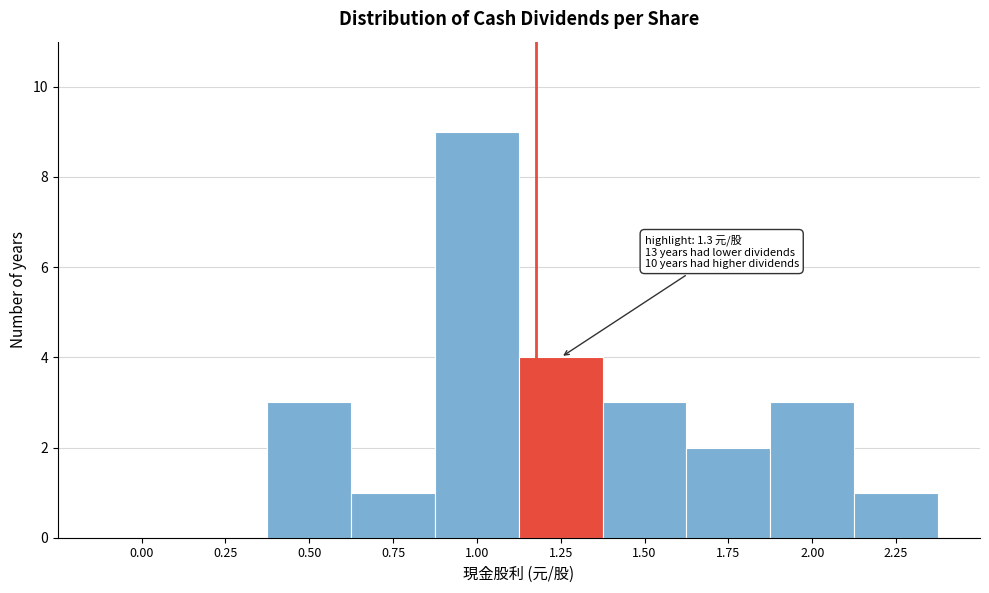

Reading right to left, transcribe all the data shown in this chart.

2.25=1	2.00=3	1.75=2	1.50=3	1.25=4	1.00=9	0.75=1	0.50=3	0.25=0	0.00=0